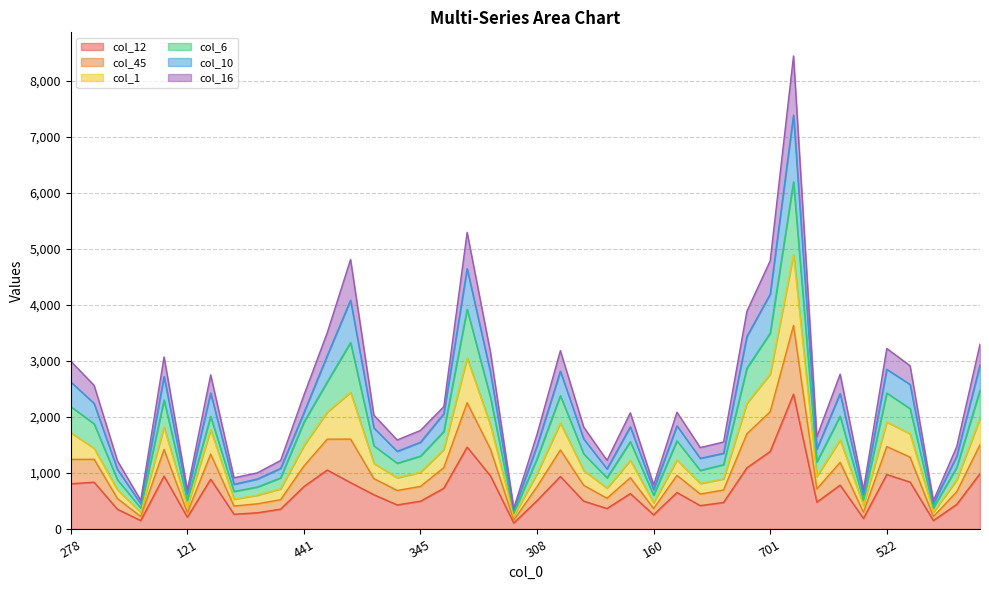

Does the chart display data point markers on the line(s)?

No